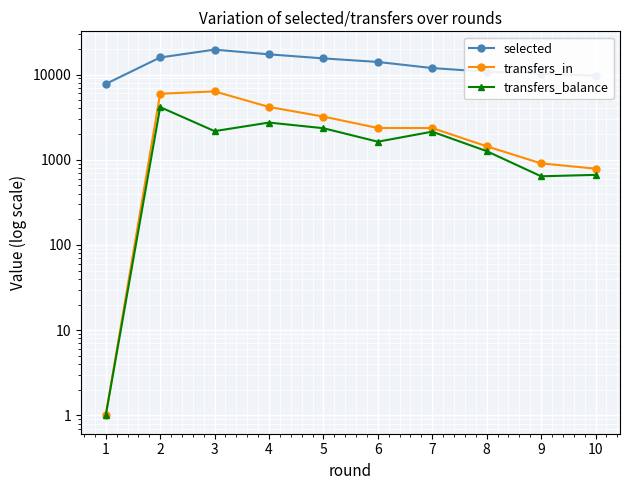

What is the spread (max minus min) of values at 7?

9780